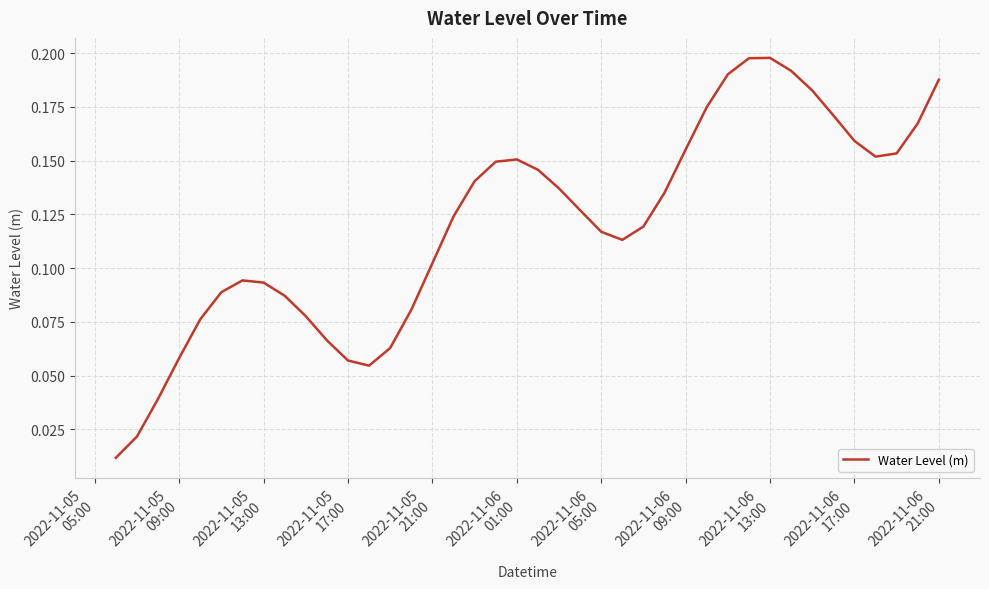

How many lines are shown in the chart?

1